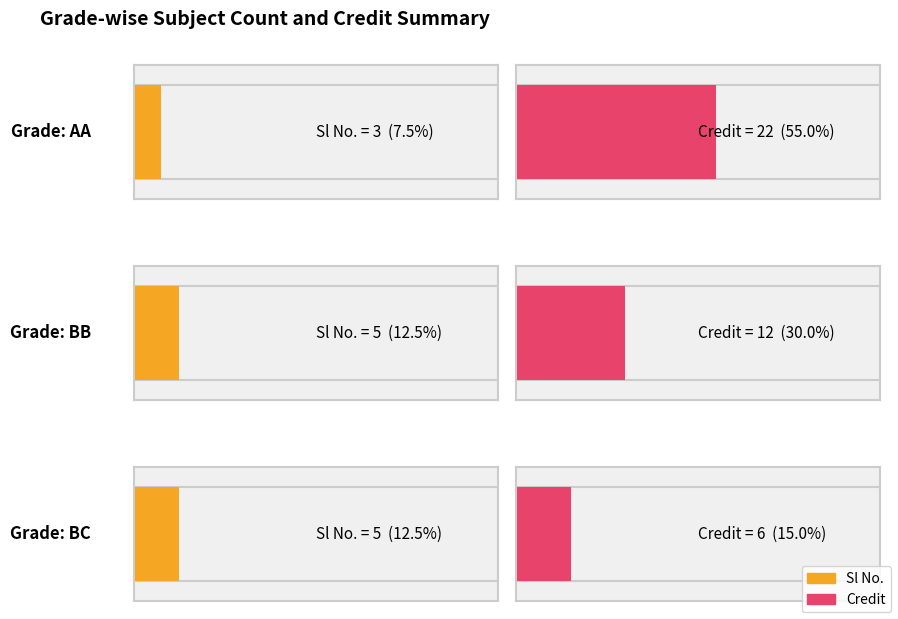

Does the chart contain any negative values?

No